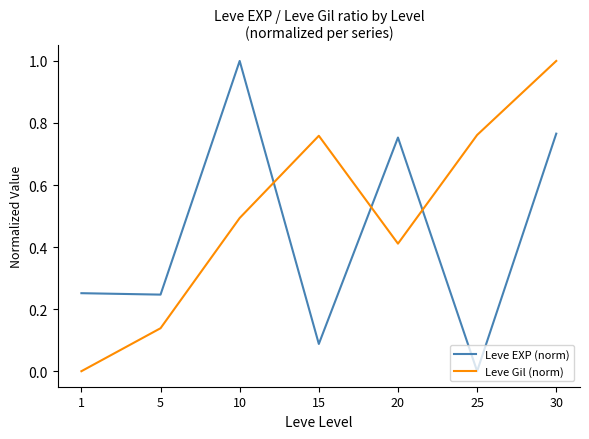

Rank the series by their average value, from highest to lowest.

Leve Gil (norm), Leve EXP (norm)